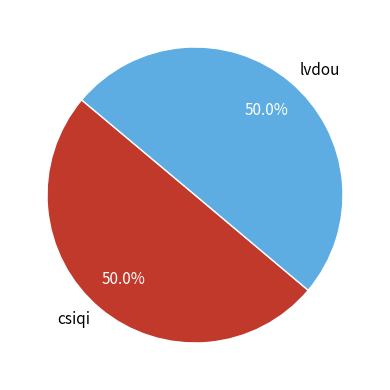

What is the ratio of the value at csiqi to the value at lvdou?

1.0